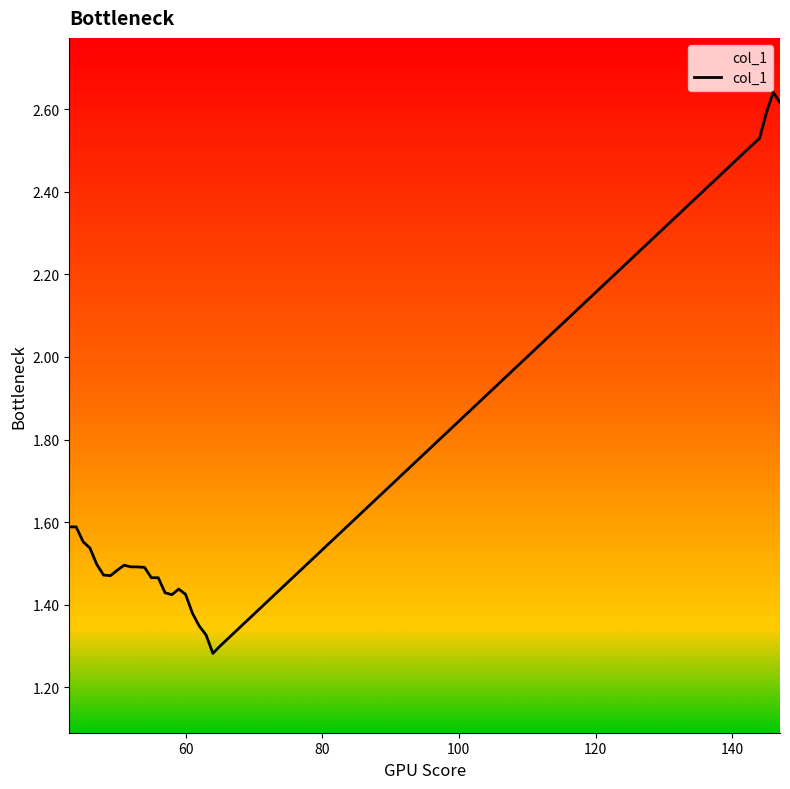

Reading left to right, what are all the values shown in this chart?

1.6	1.6	1.6	1.5	1.5	1.5	1.5	1.5	1.5	1.5	1.5	1.5	1.5	1.5	1.4	1.4	1.4	1.4	1.4	1.3	1.3	1.3	1.3	2.5	2.5	2.6	2.6	2.6